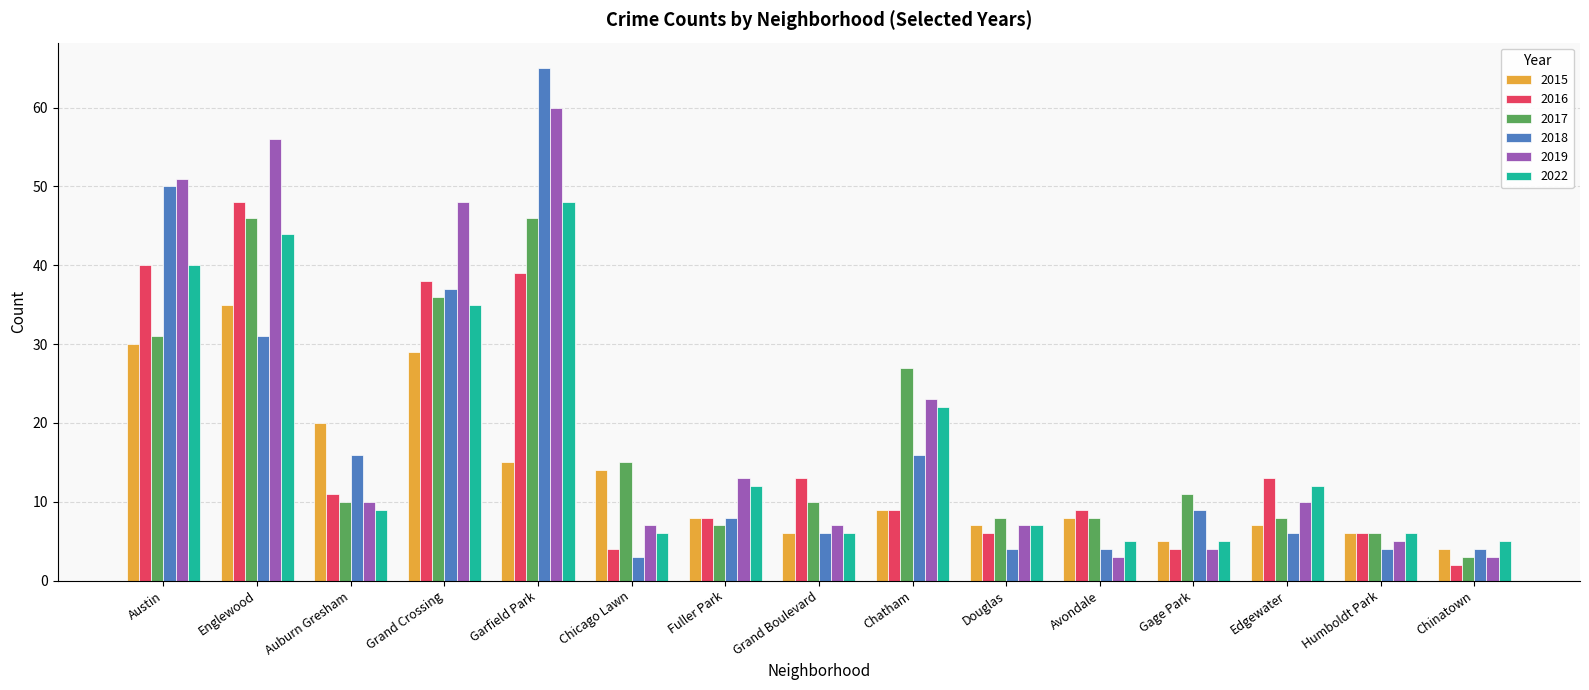

What is the difference between the second highest and minimum values in the 2018 series?

47